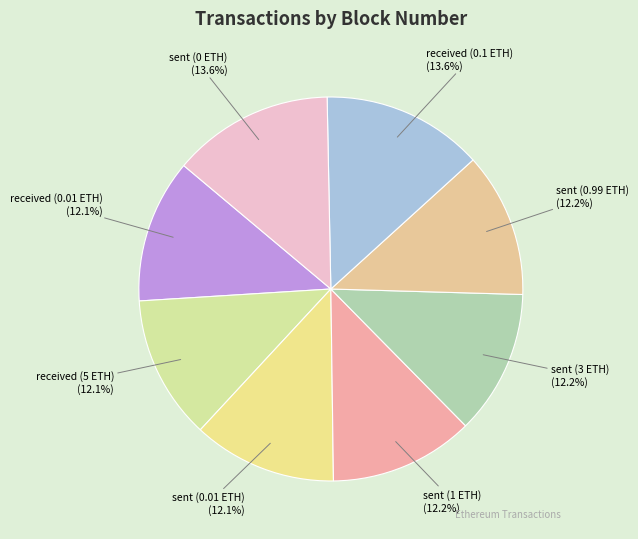

Combined, what portion of the pie is sent (3 ETH) and received (5 ETH)?

24.3%